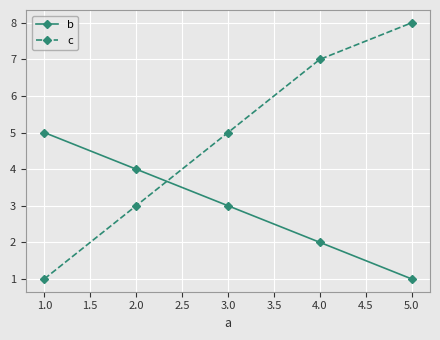

What is the label of the 2nd point from the right?

4.0